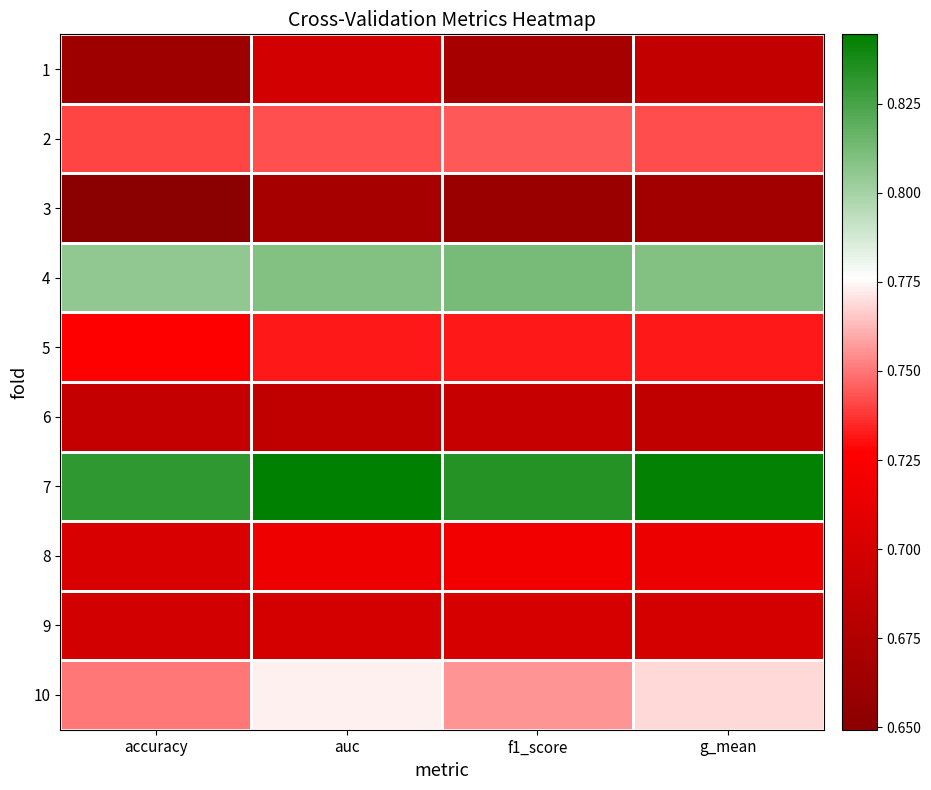

At which category is the sum across all series the highest?

auc